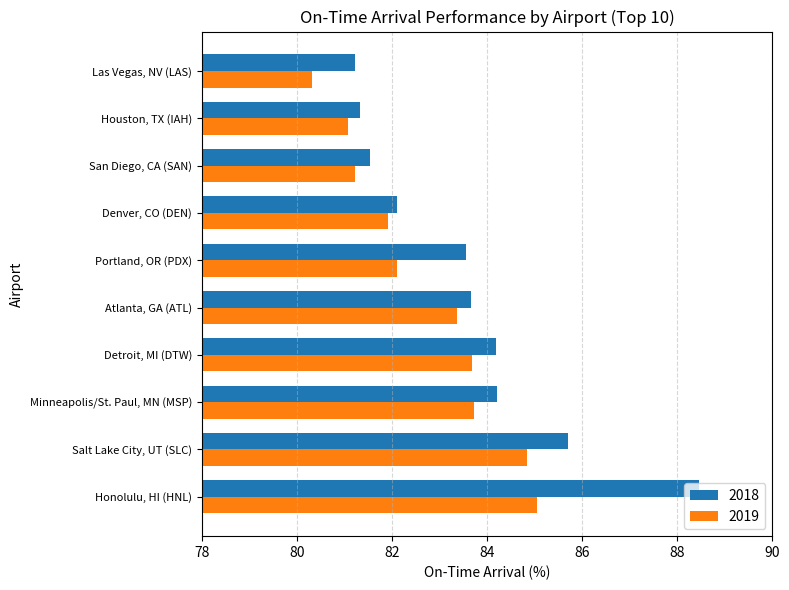

What is the maximum value shown in the chart?

88.5